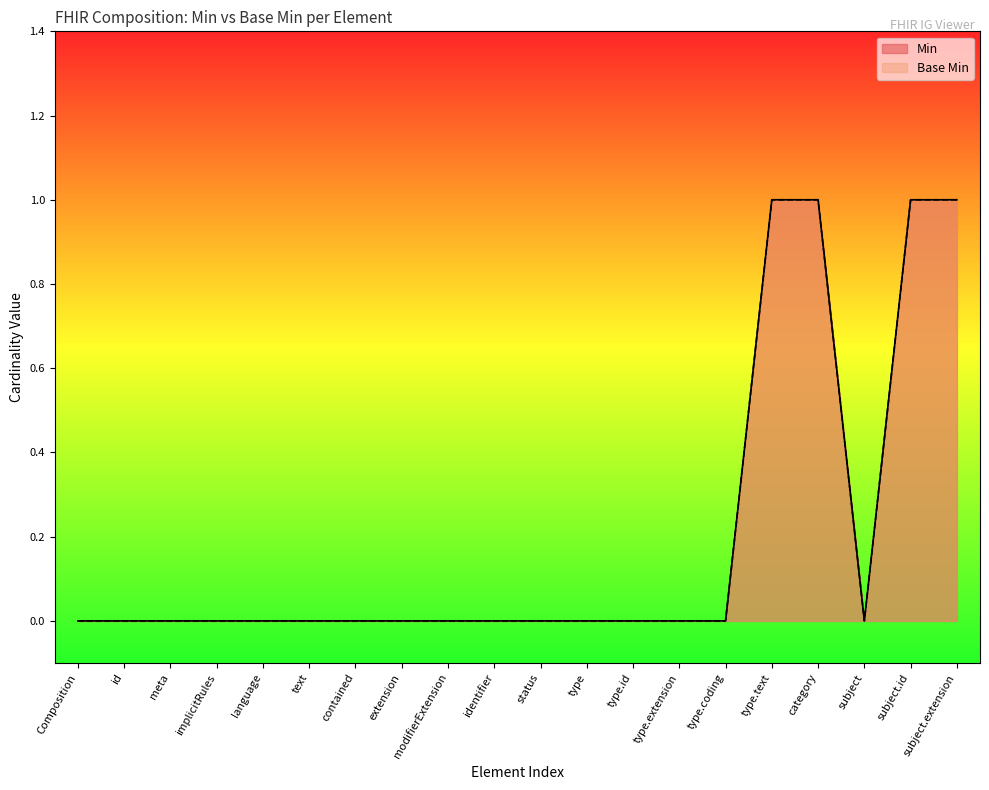

Between text and type.extension, which series saw the biggest shift?

Min